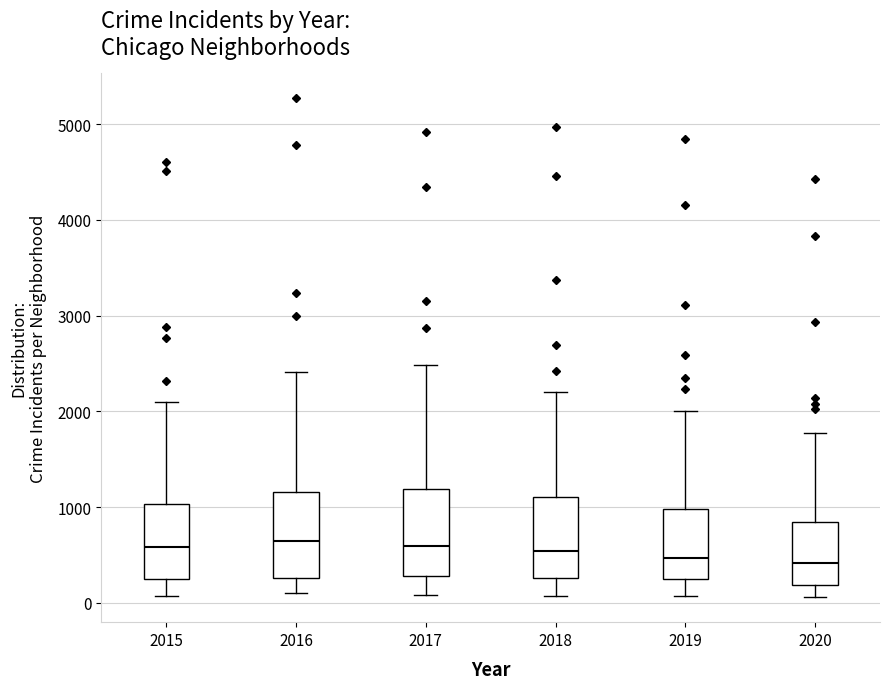

Reading left to right, transcribe this box plot: for each box, give where its median line is, the range the box spans, and where its two whiskers end, as read against the y-axis. The values are not printed on the chart, so give them approximately, as read against the axis.

2015: median 600, box 300 to 1000, whiskers 100 to 2100
2016: median 600, box 300 to 1200, whiskers 100 to 2400
2017: median 600, box 300 to 1200, whiskers 100 to 2500
2018: median 500, box 300 to 1100, whiskers 100 to 2200
2019: median 500, box 300 to 1000, whiskers 100 to 2000
2020: median 400, box 200 to 800, whiskers 100 to 1800